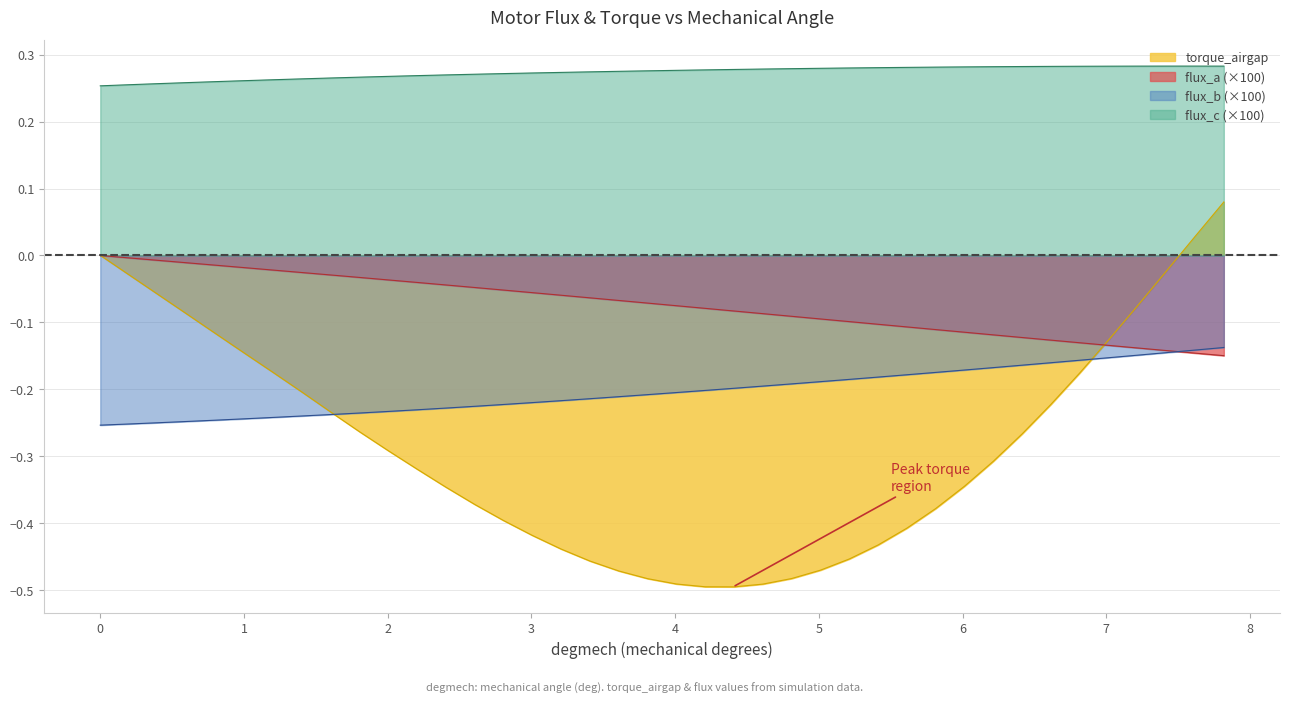

What are all the series names shown in the legend?

torque_airgap, flux_a (×100), flux_b (×100), flux_c (×100)